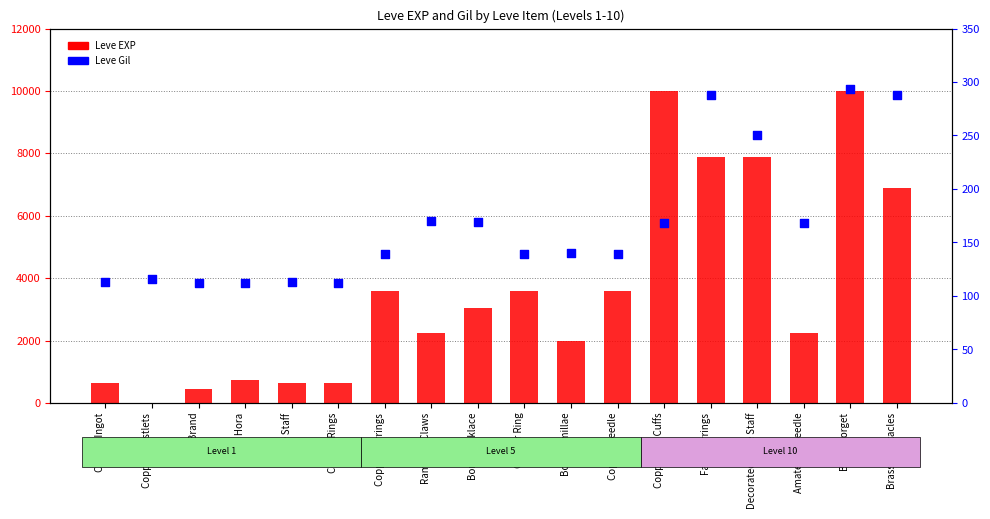

What is the total value across all series at Bone Staff?

743